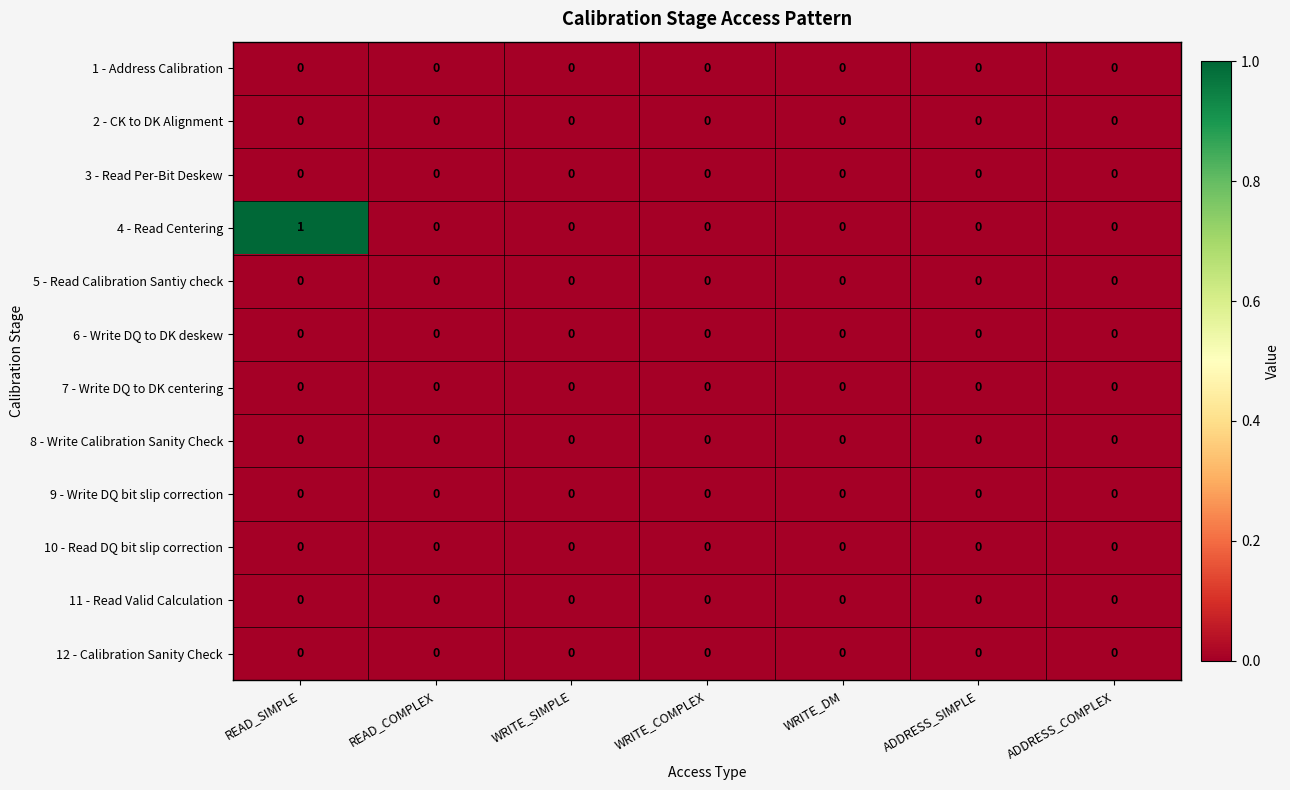

Which category has the highest value across all series?

READ_SIMPLE